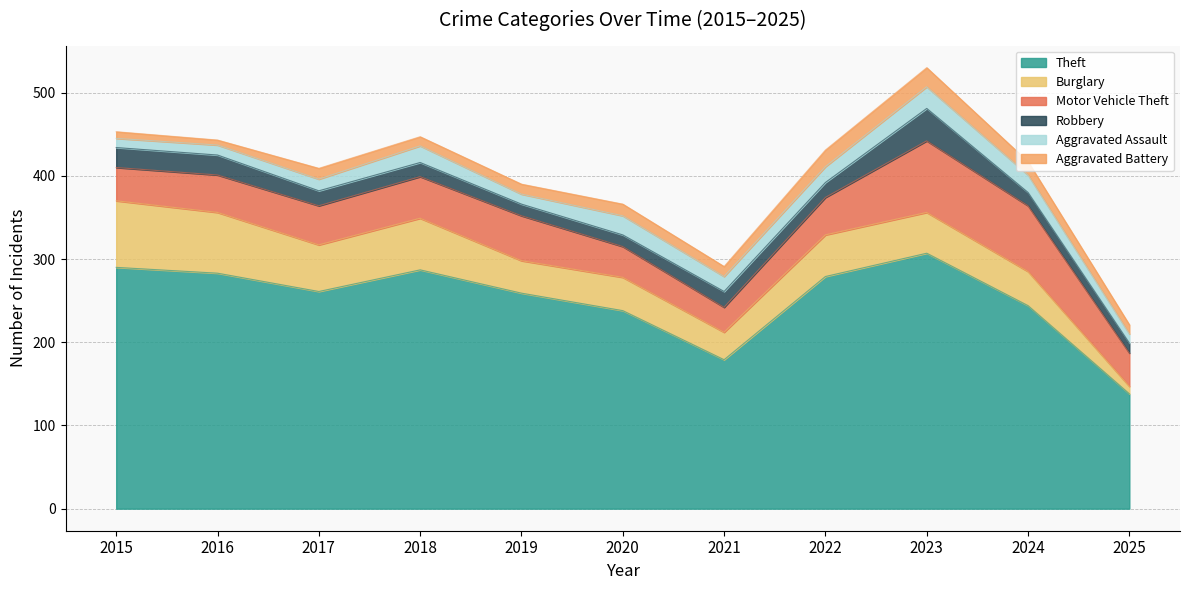

Does the chart display data point markers on the line(s)?

No